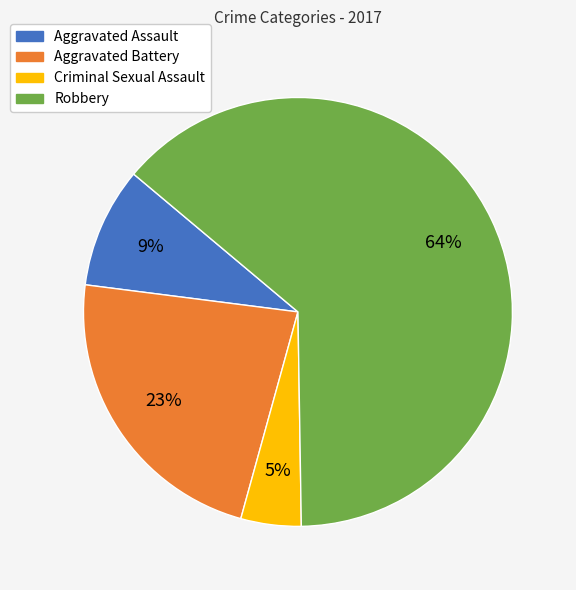

The Aggravated Battery slice represents 36% of the pie. True or false?

False